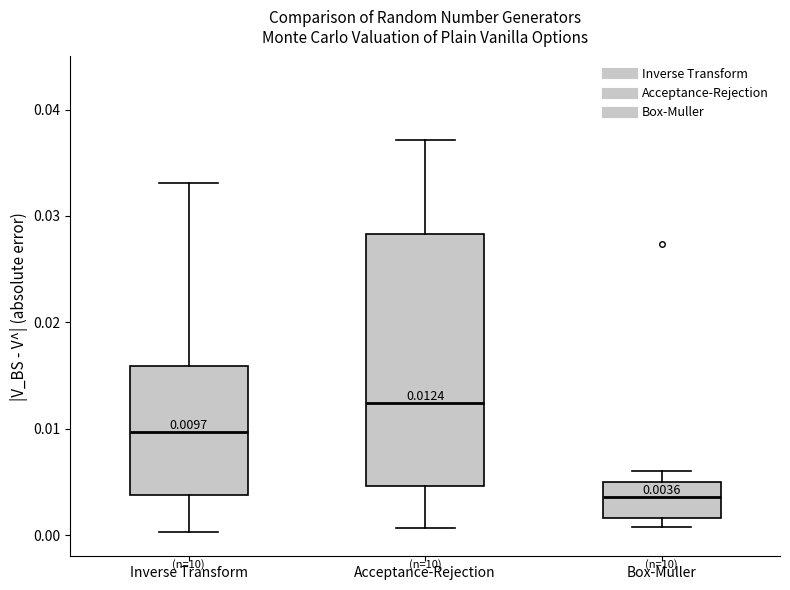

Which box's median line is the lowest?

Box-Muller